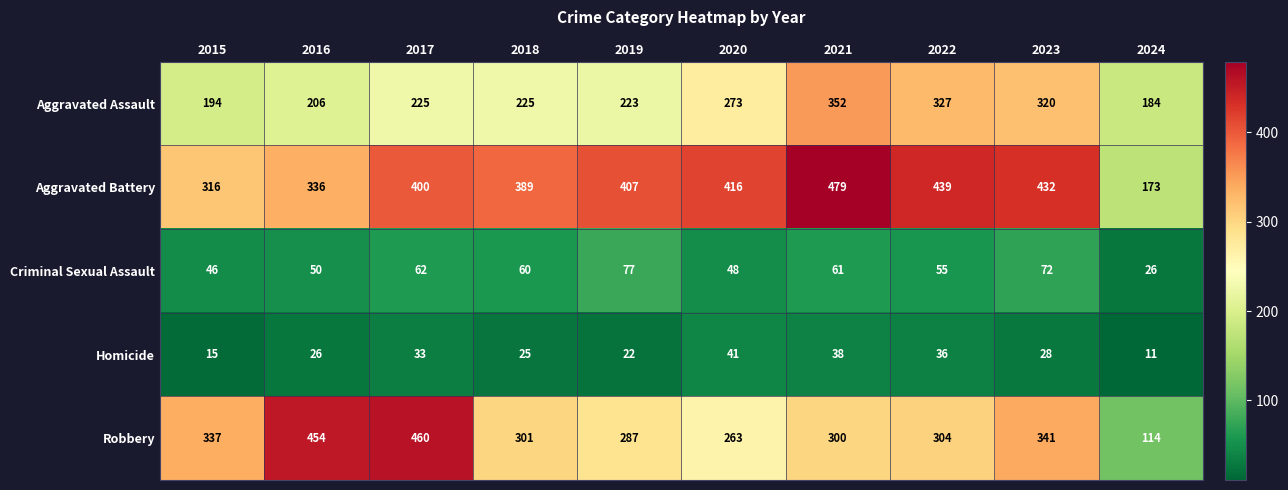

What is the total value across all series at 2023?

1193